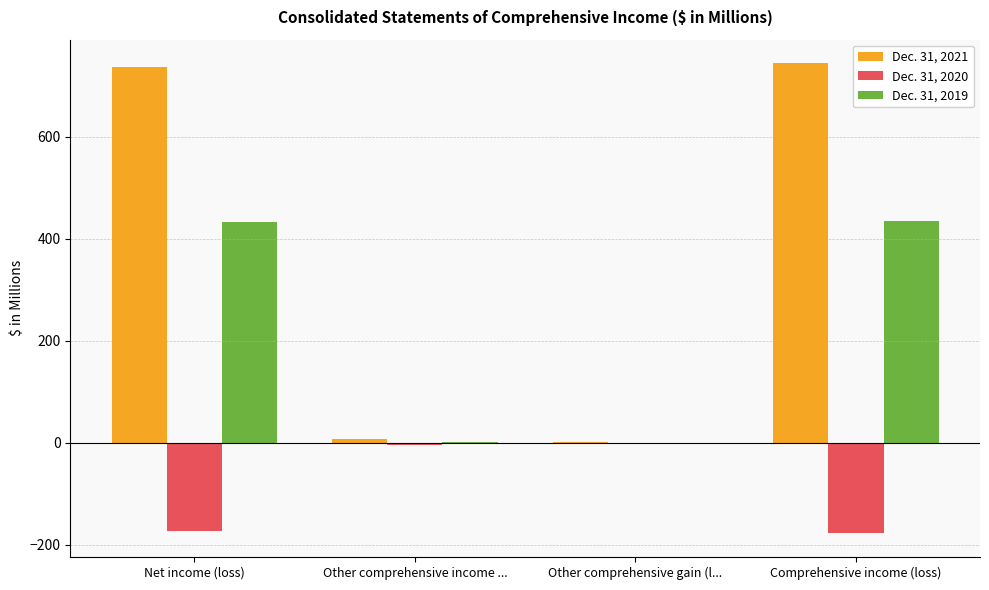

The value of Dec. 31, 2021 at Net income (loss) is 737.3. True or false?

True